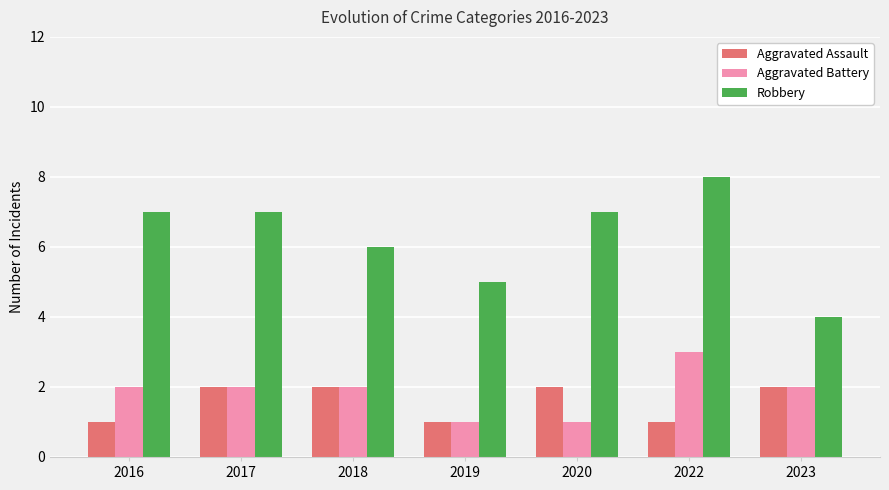

How many groups of bars are there?

7